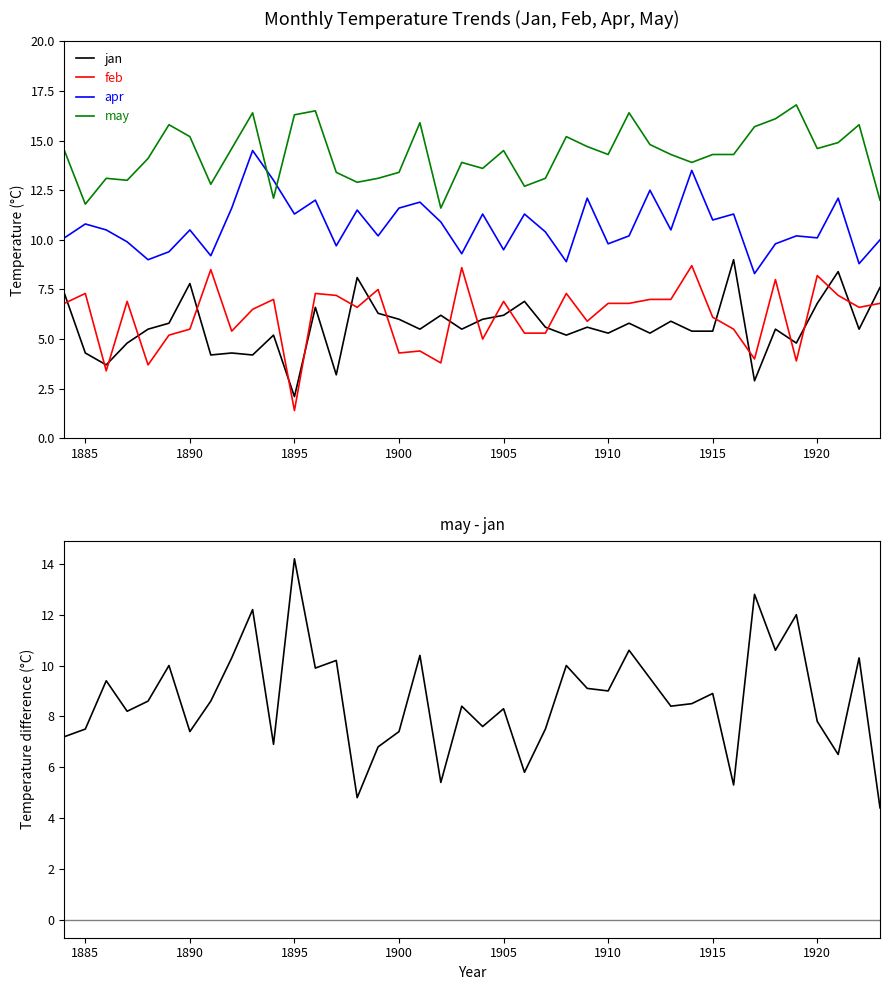

True or false: feb has a value of 3.9 at 1915.

False